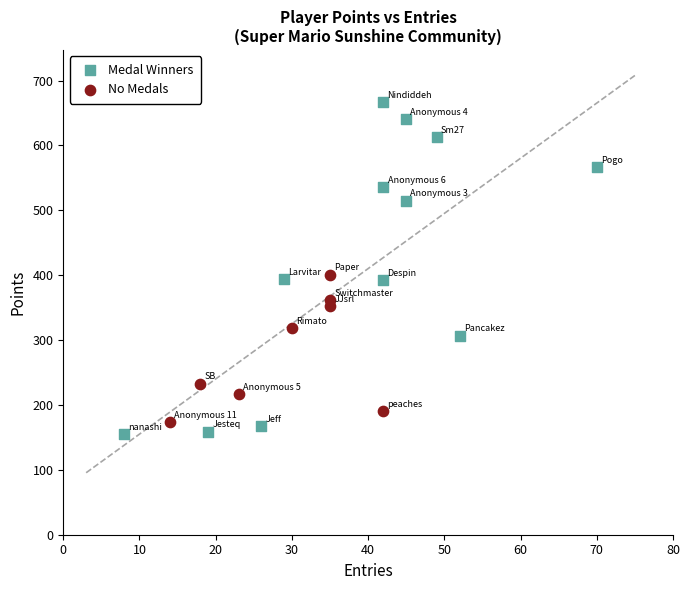

Which series has the widest spread of Y values?

Medal Winners